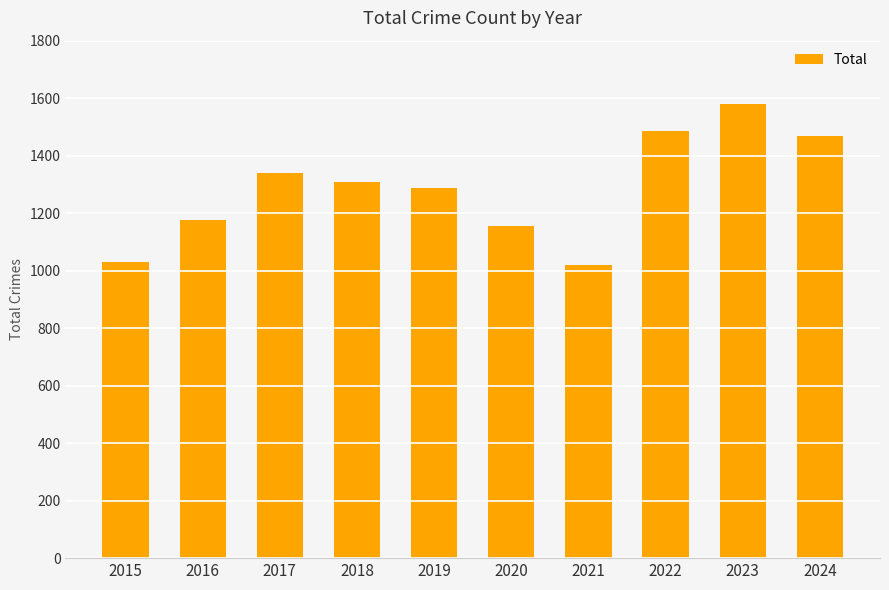

Which has a higher value, 2017 or 2024?

2024